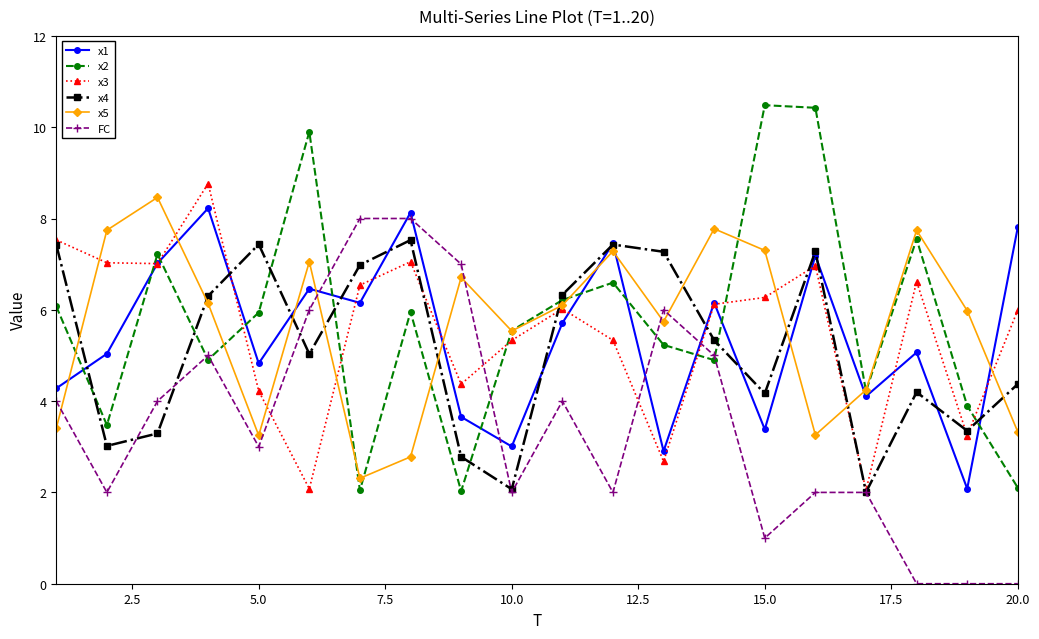

What is the value of the x2 point at the 2nd from the left?

3.5